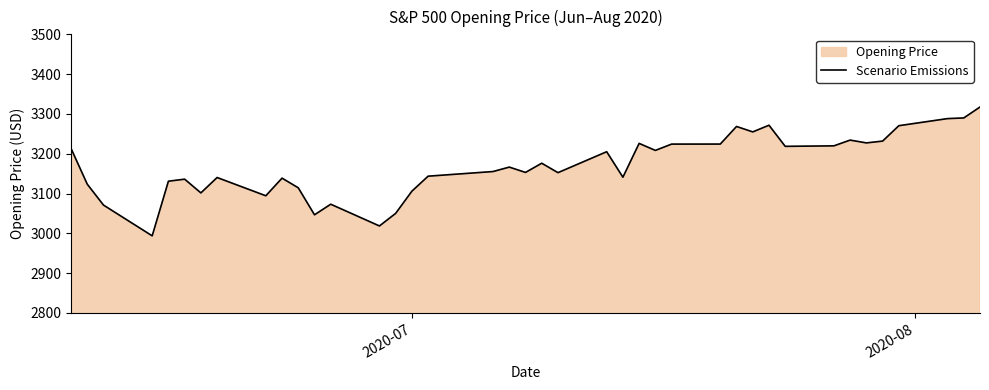

Count the number of data series in this chart.

1